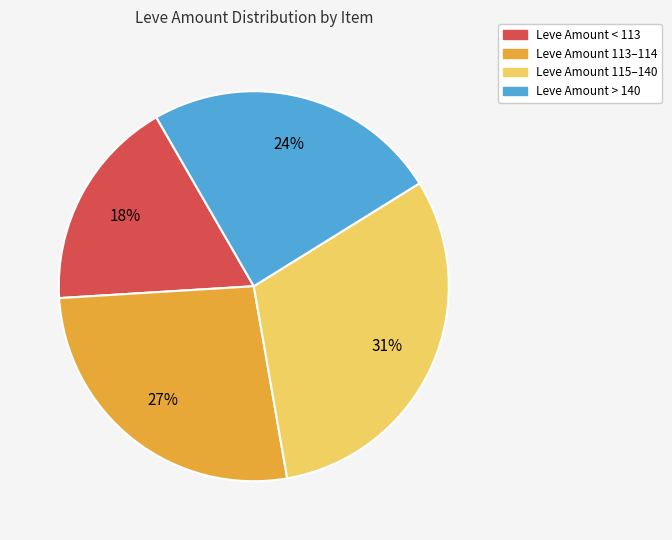

Is there a majority slice in this chart?

No